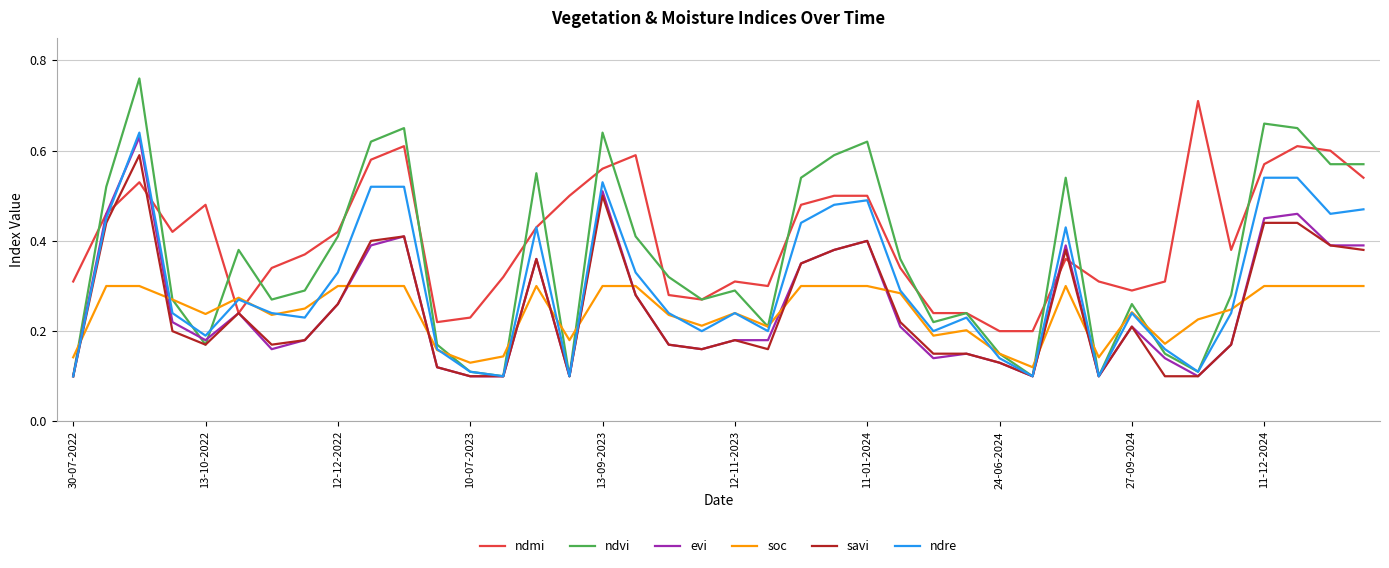

Which series ends up on top after the final intersection of ndmi and evi?

ndmi